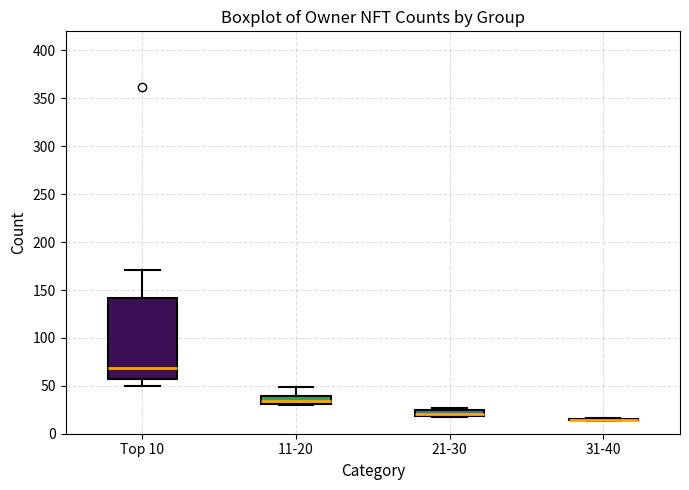

Comparing the boxes themselves (not the whiskers), which one is the tallest?

Top 10